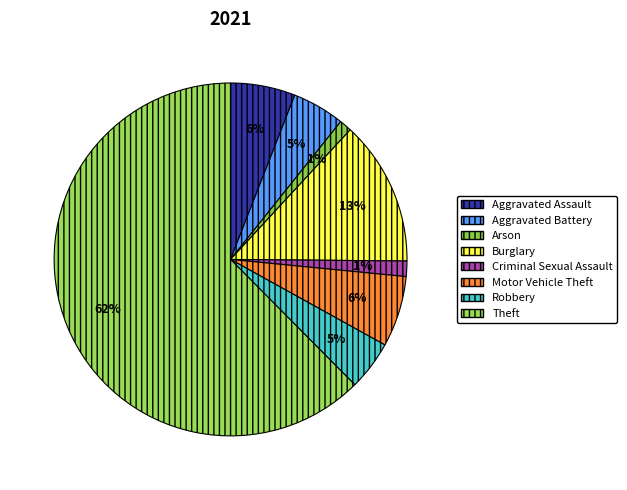

How many segments does this pie chart have?

8